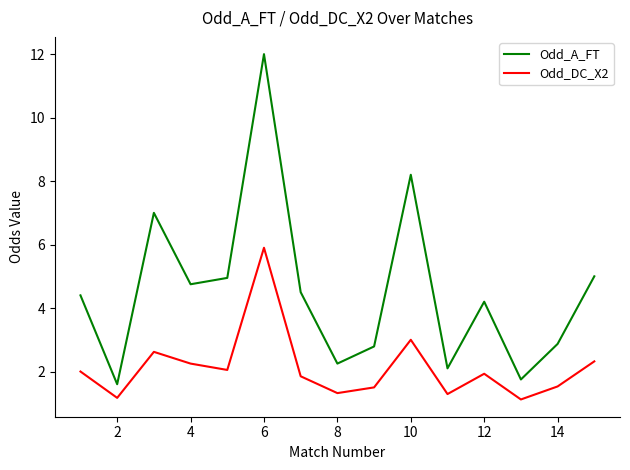

True or false: Odd_DC_X2 and Odd_A_FT intersect in this chart.

False